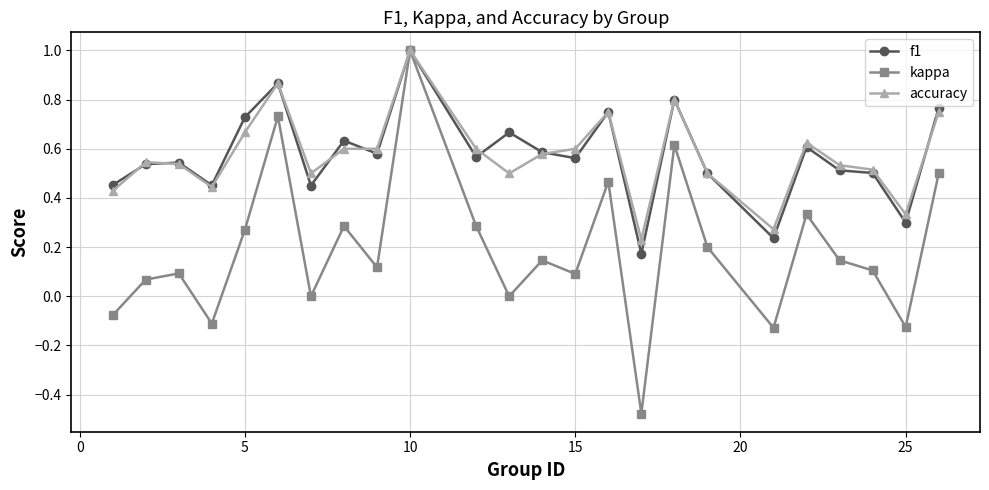

Which series has the largest range (max minus min)?

kappa